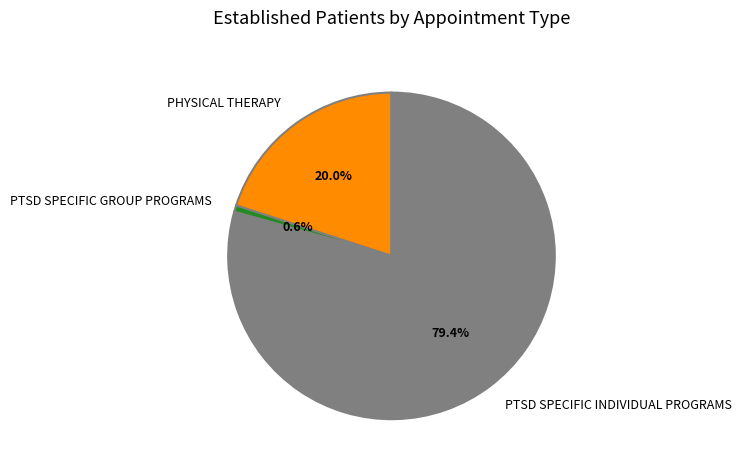

How much of the chart is everything except PTSD SPECIFIC INDIVIDUAL PROGRAMS?

20.6%